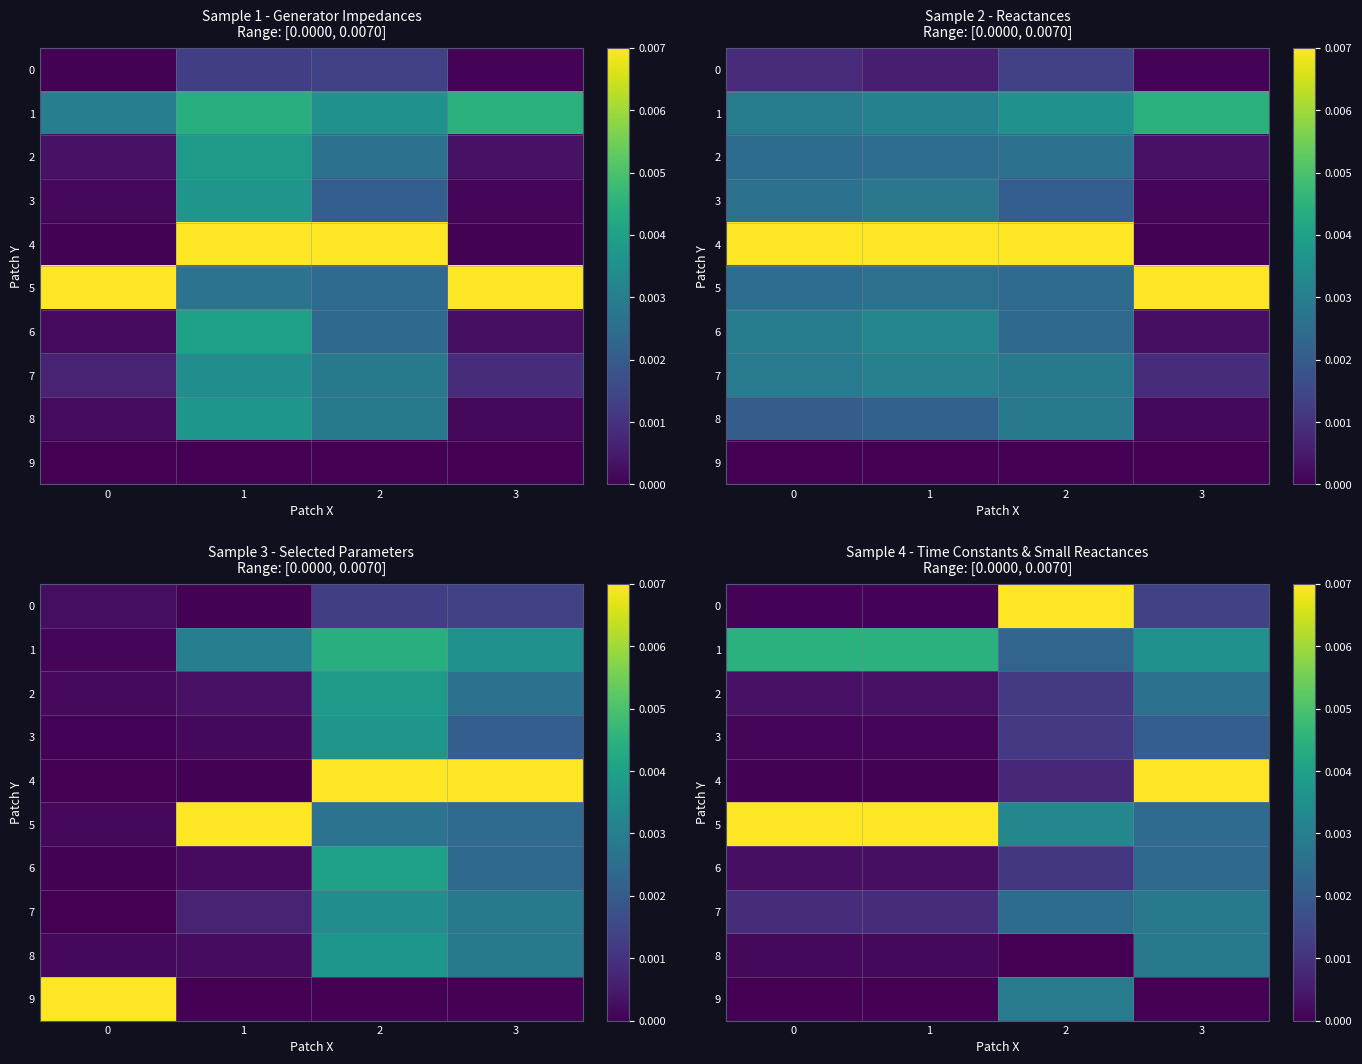

True or false: 4 has a value of 0.0 at 0.

False